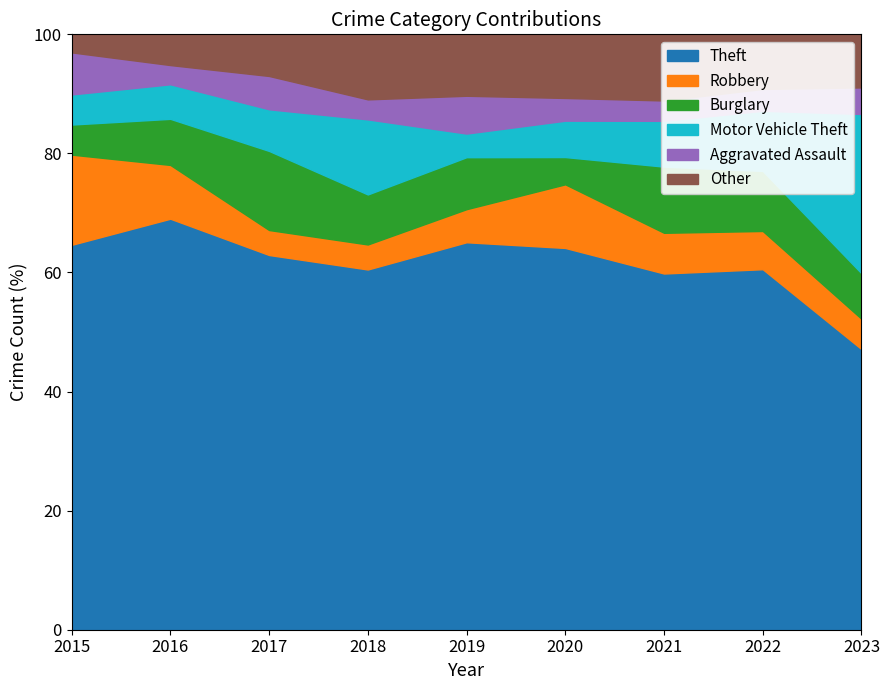

The value of Other at 2021 is 17. True or false?

False